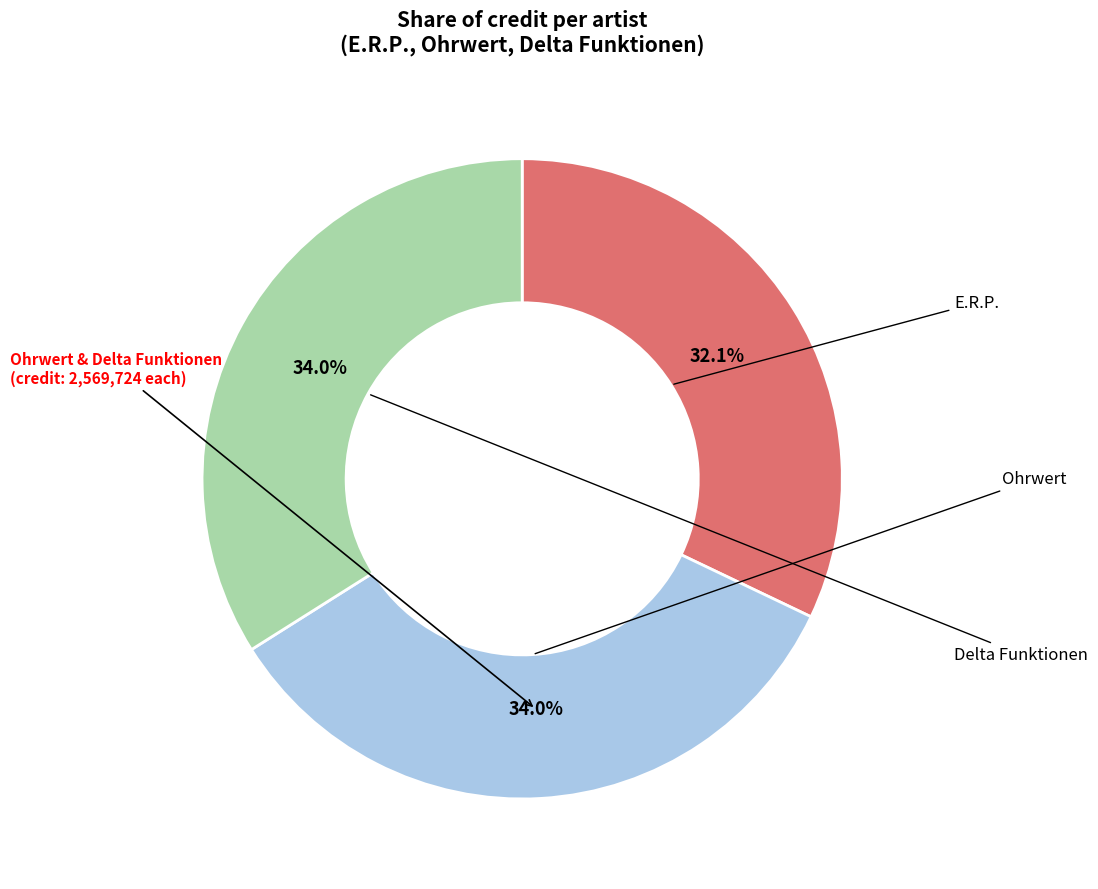

Is there a majority slice in this chart?

No